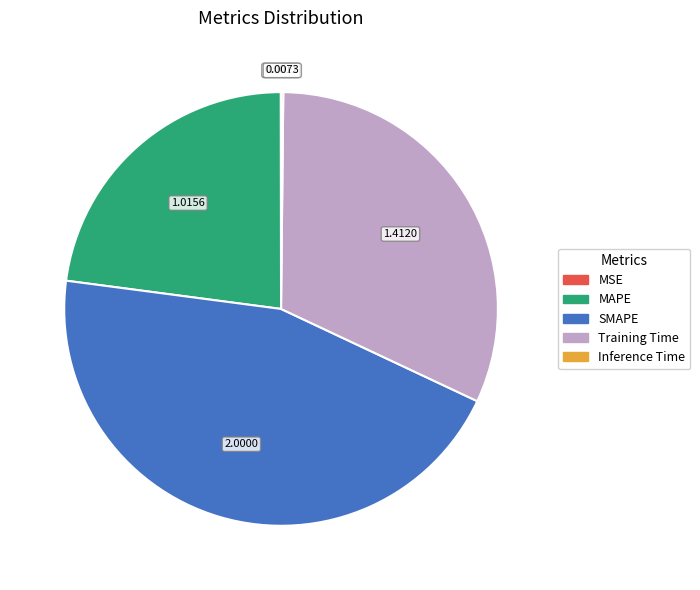

Does any single category account for the majority?

No